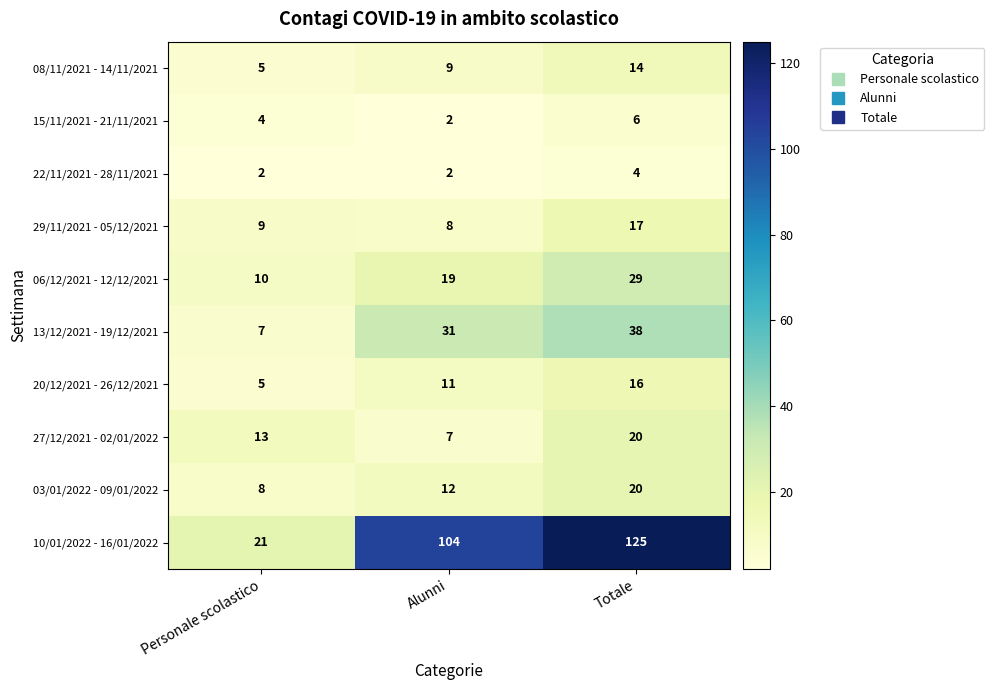

Where is 03/01/2022 - 09/01/2022 nearest to the value 14?

Alunni